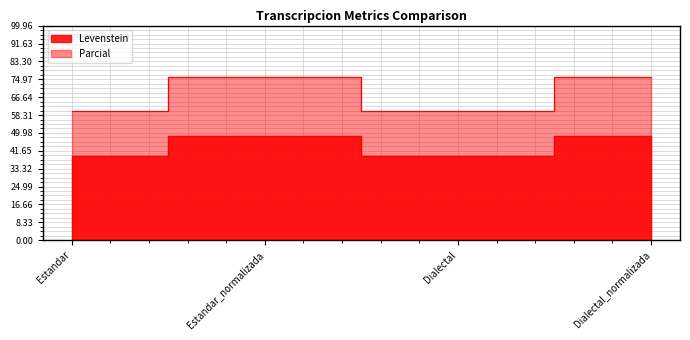

What are all the series names shown in the legend?

Levenstein, Parcial